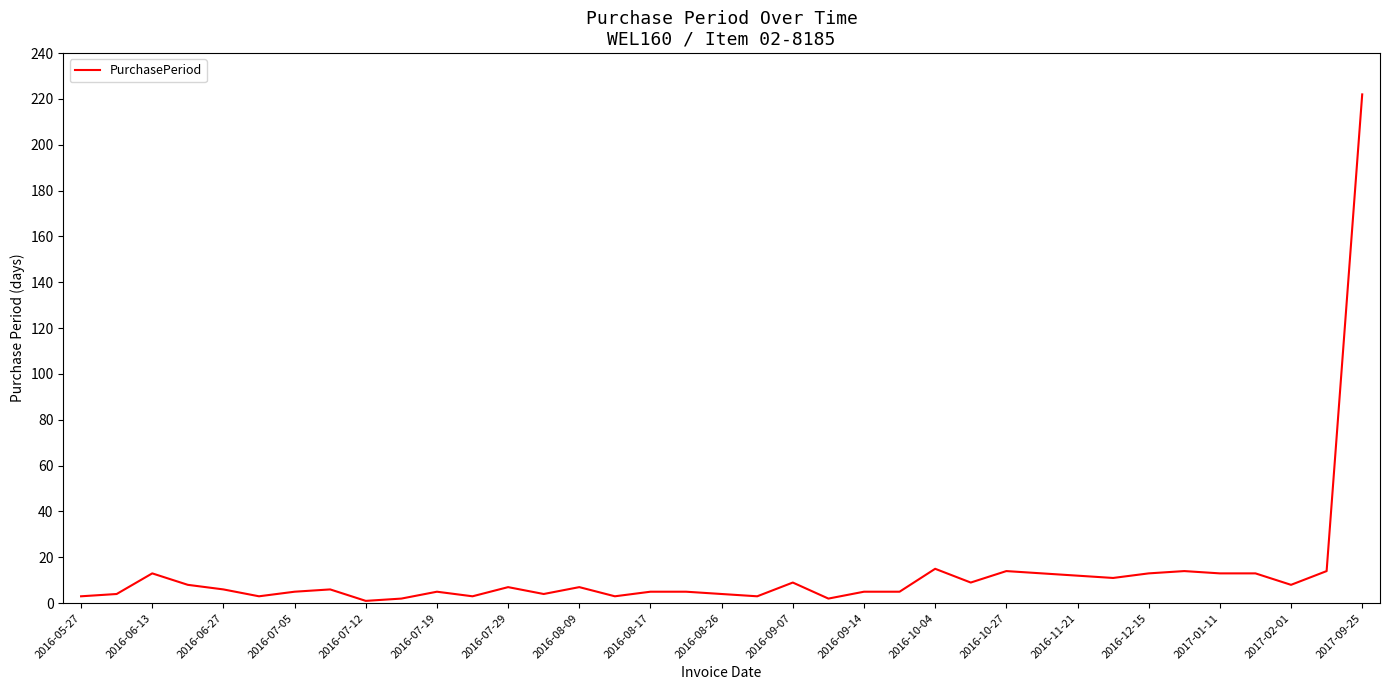

What is the greatest value displayed?

222